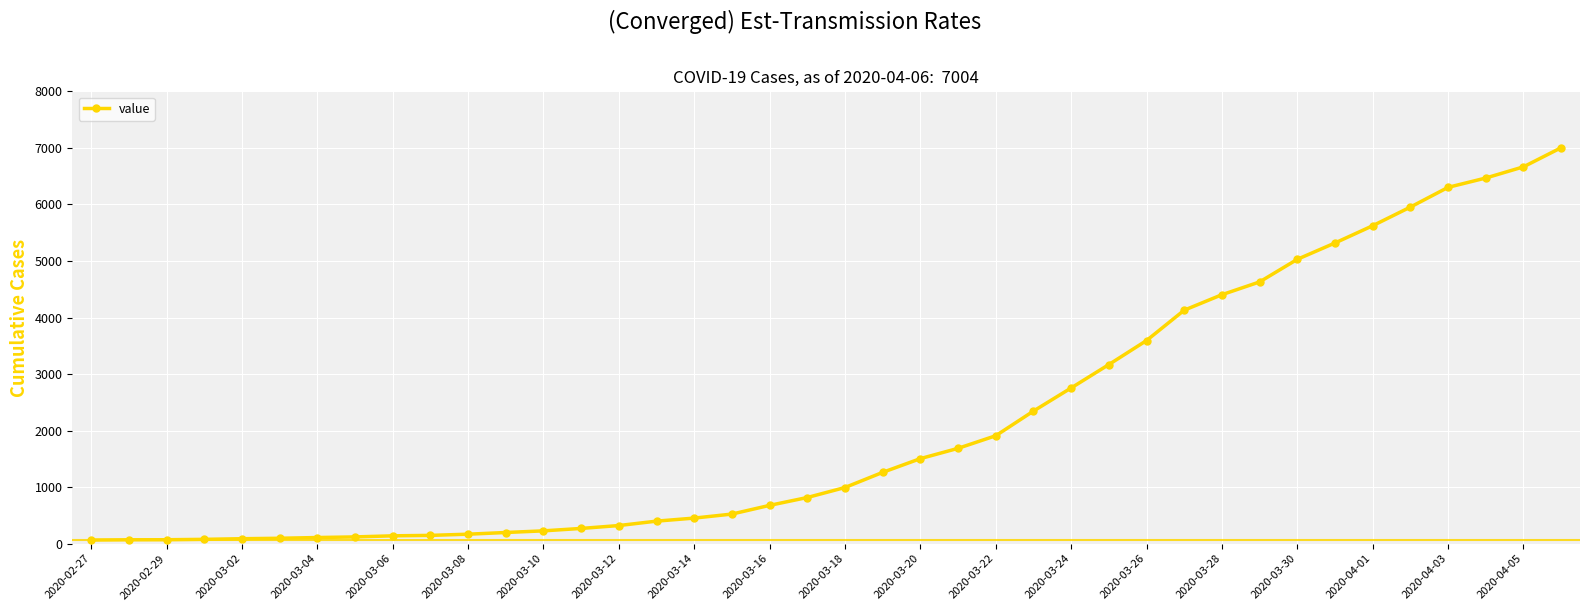

What is the greatest value displayed?

7004